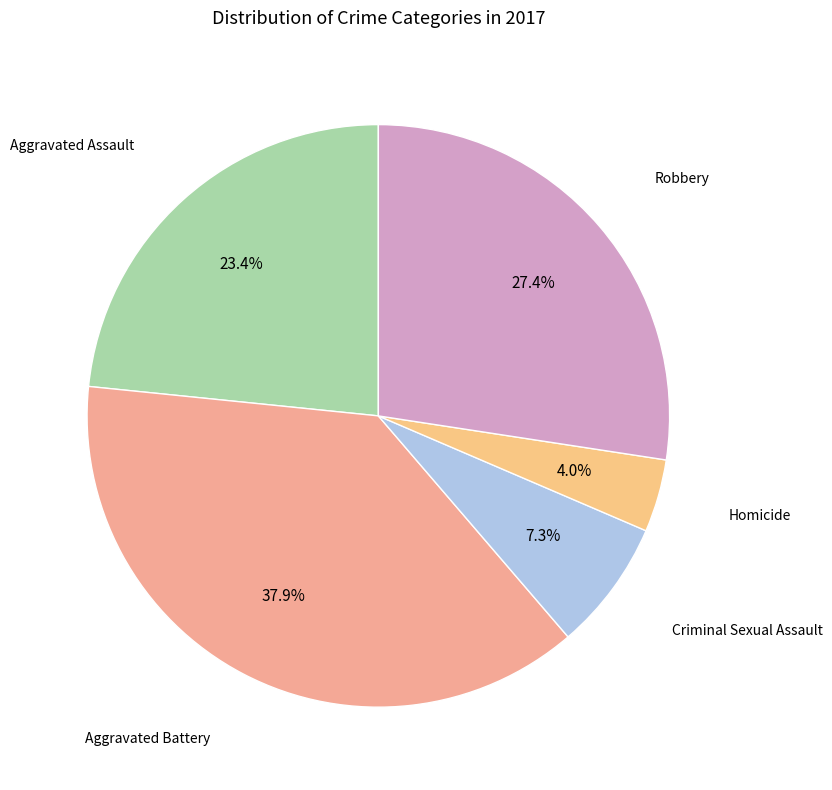

How many slices are in this pie chart?

5